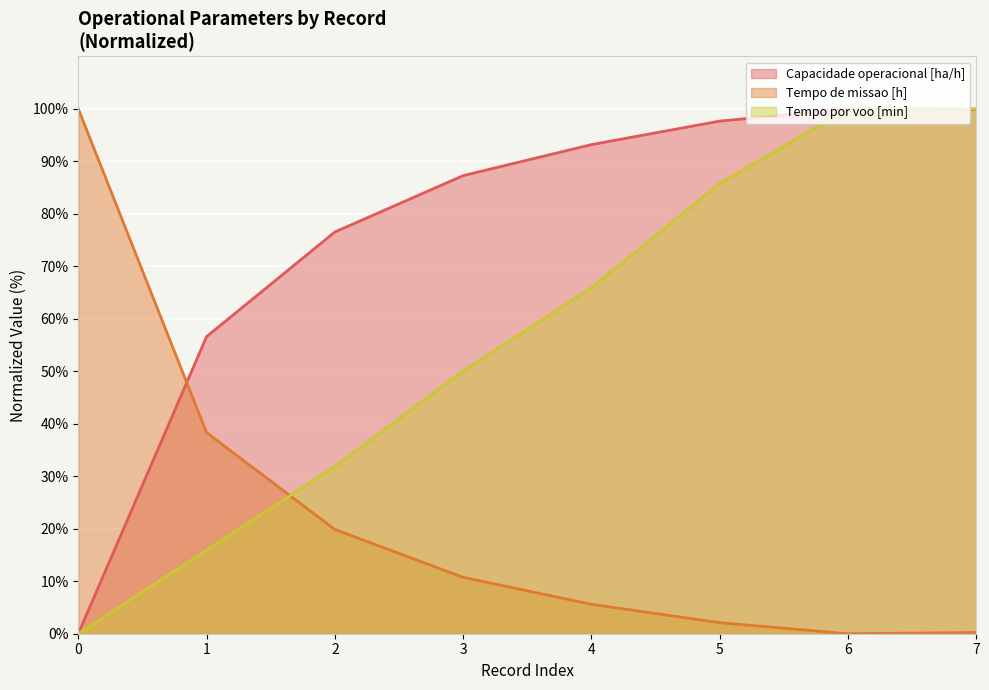

Which has a higher value, 3 or 5?

5